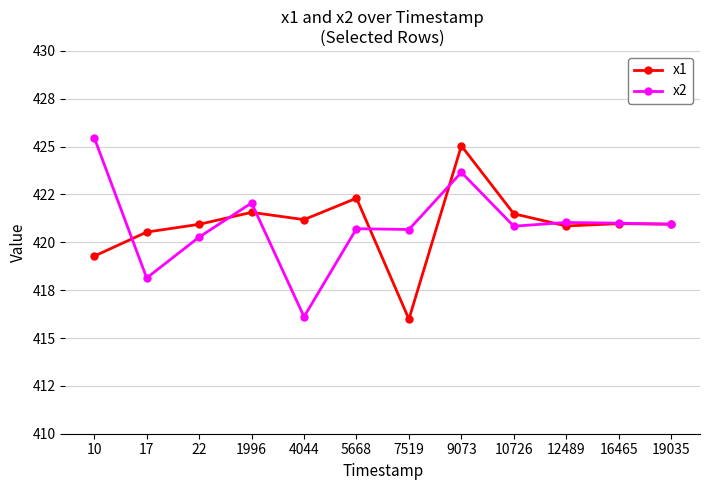

What are all the series names shown in the legend?

x1, x2